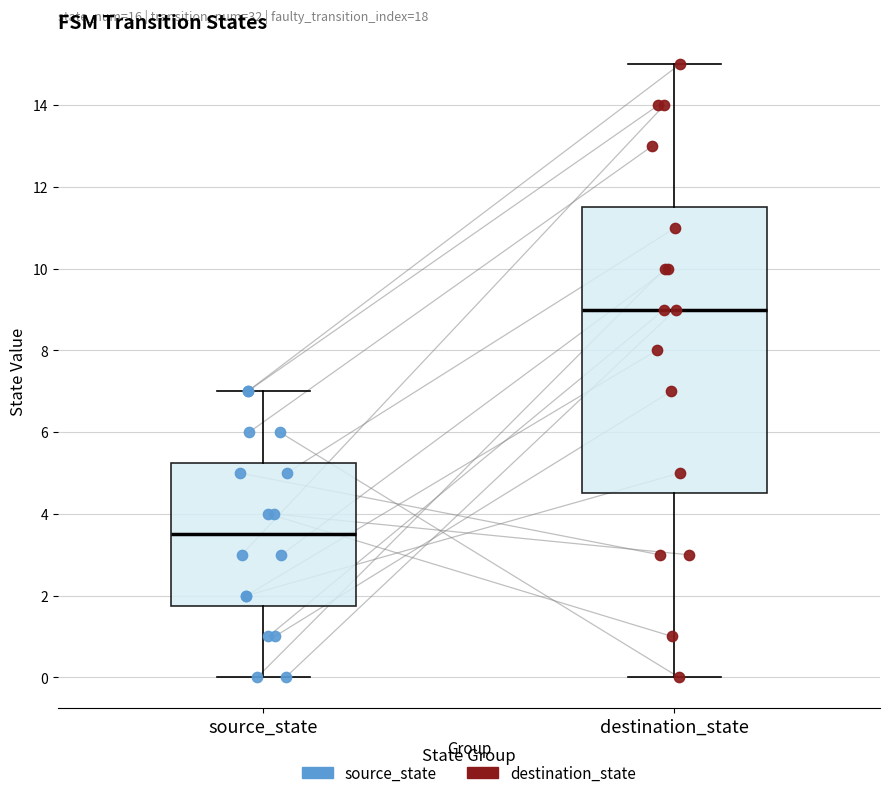

Comparing the boxes themselves (not the whiskers), which one is the tallest?

destination_state